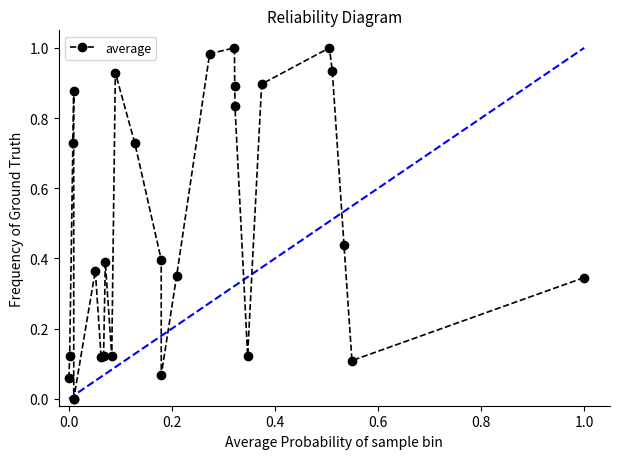

What is the sum of all values?

12.9